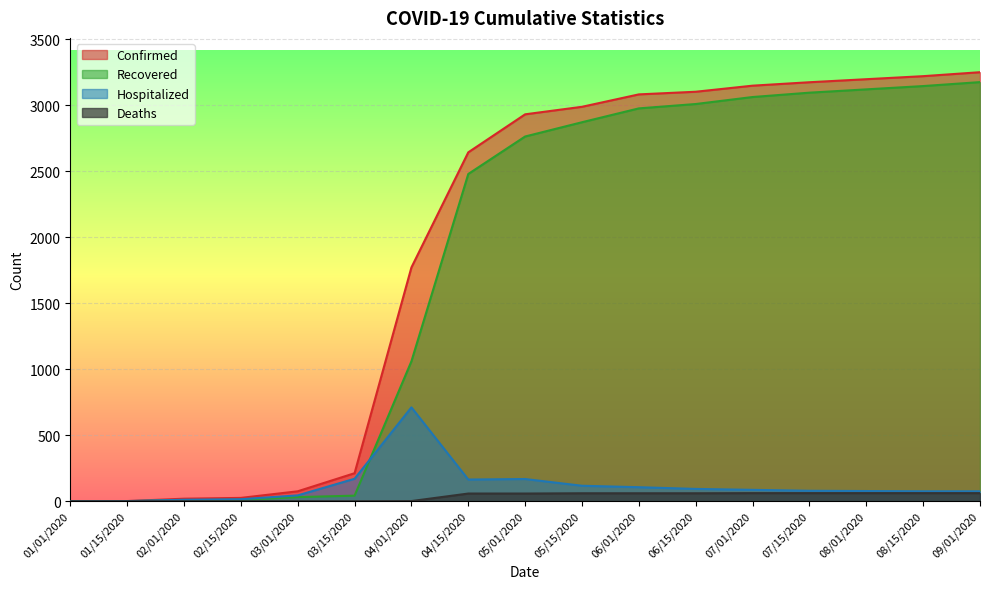

What is the difference between the maximum and minimum values in the Deaths series?

61